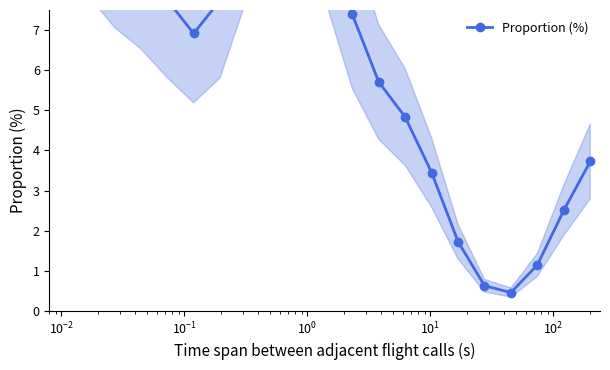

How many interior local peaks (higher than both neighbors) does the data have?

1